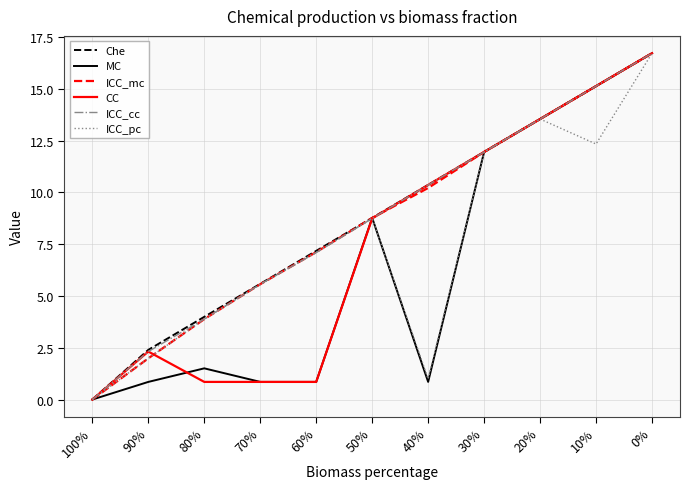

What position from the right is 60%?

7